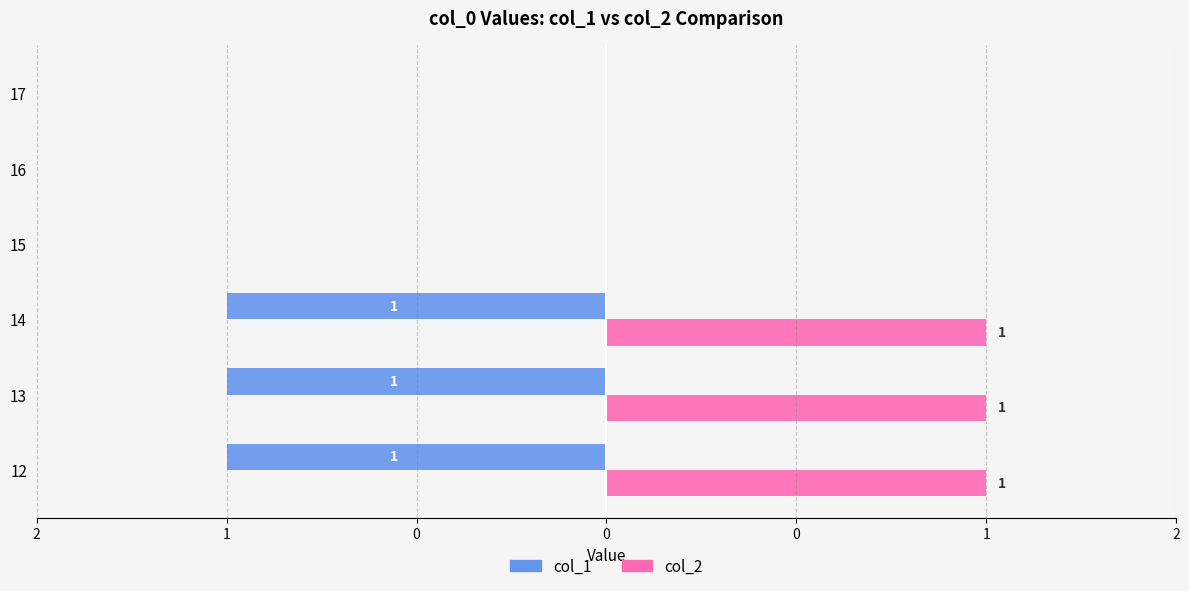

What are all the series names shown in the legend?

col_1, col_2